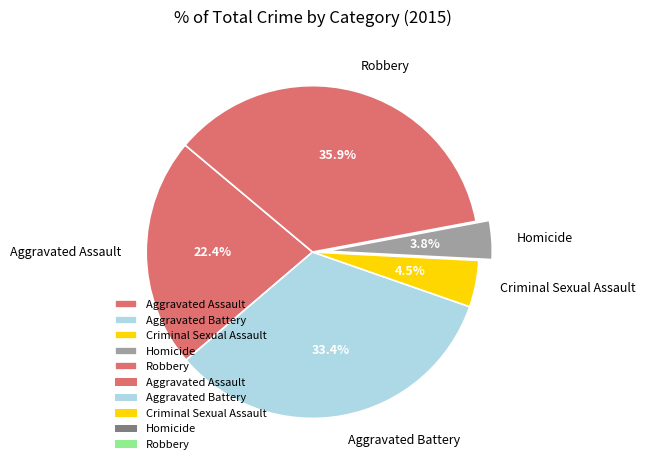

The Aggravated Assault slice represents 22% of the pie. True or false?

True